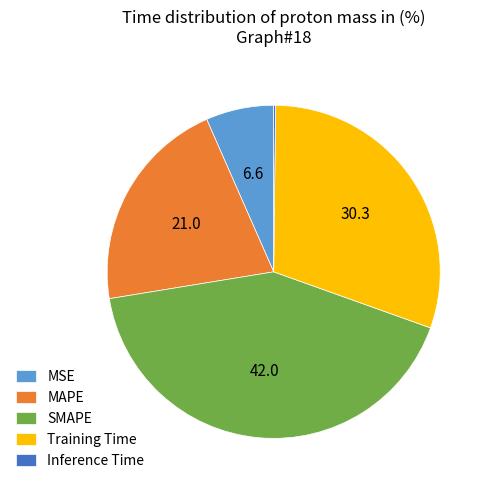

Is Training Time the majority of the pie?

No